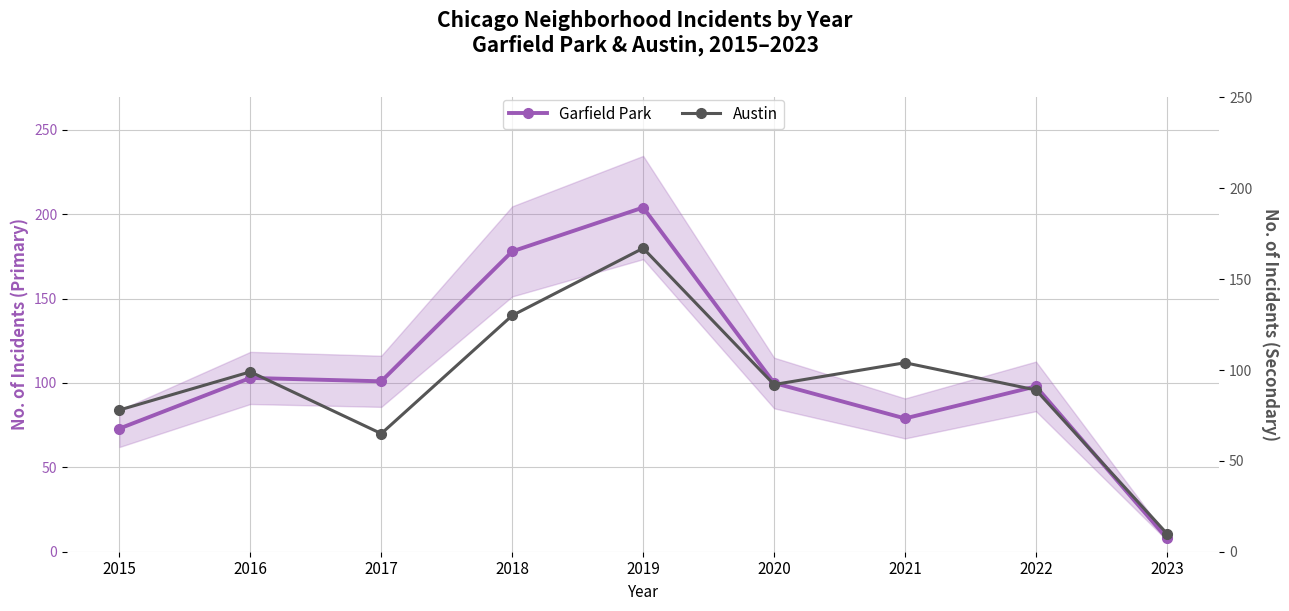

Which category has the highest value across all series?

2019